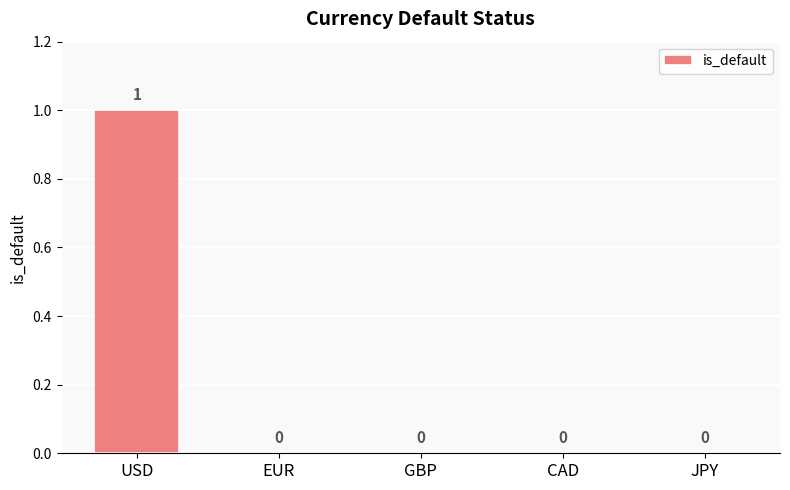

Reading left to right, what are all the values shown in this chart?

1	0	0	0	0